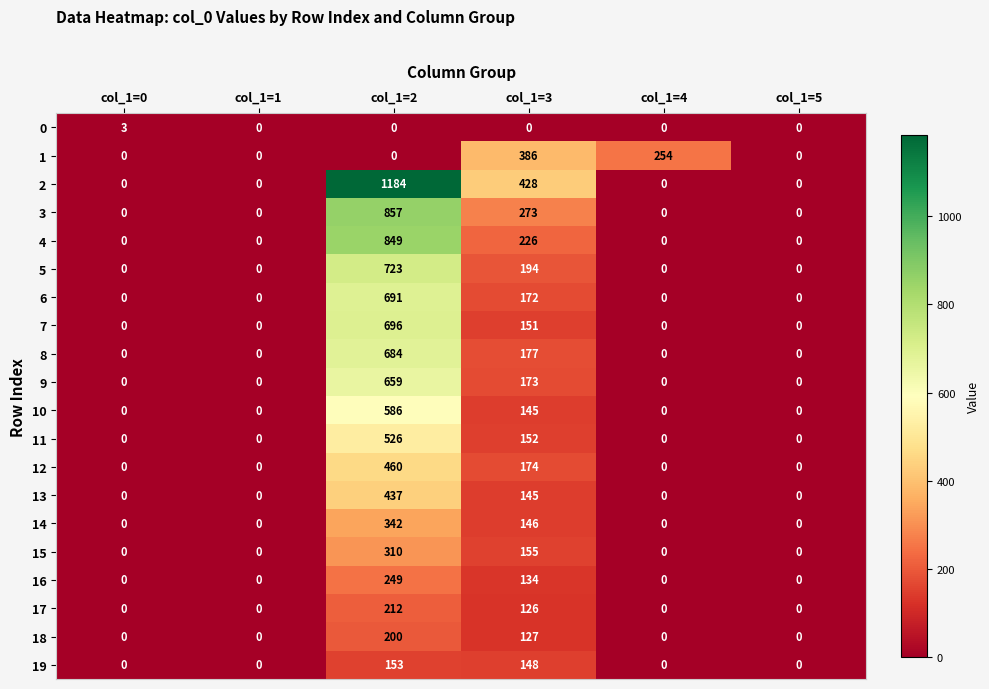

What is the difference between the highest and lowest values at col_1=0?

3